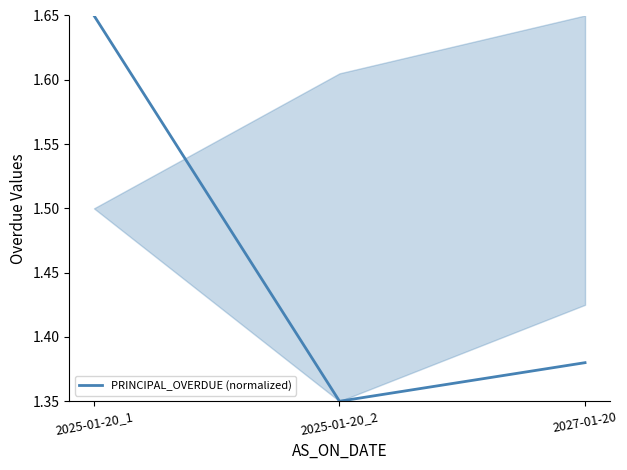

Is it true that the value at 2027-01-20 is 2.3?

False